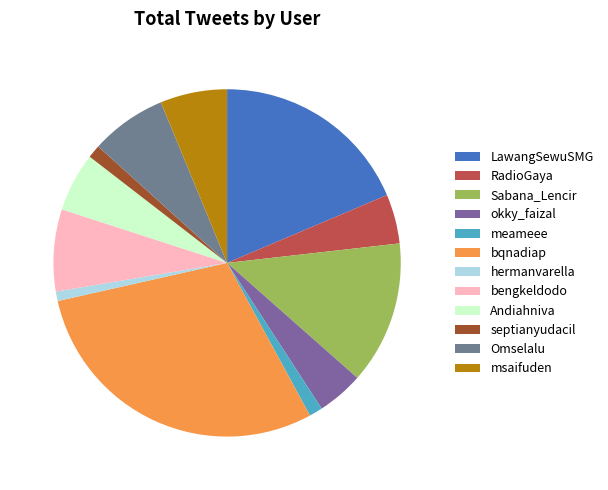

To the nearest percent, what is the difference between the RadioGaya and Sabana_Lencir slice percentages?

9%